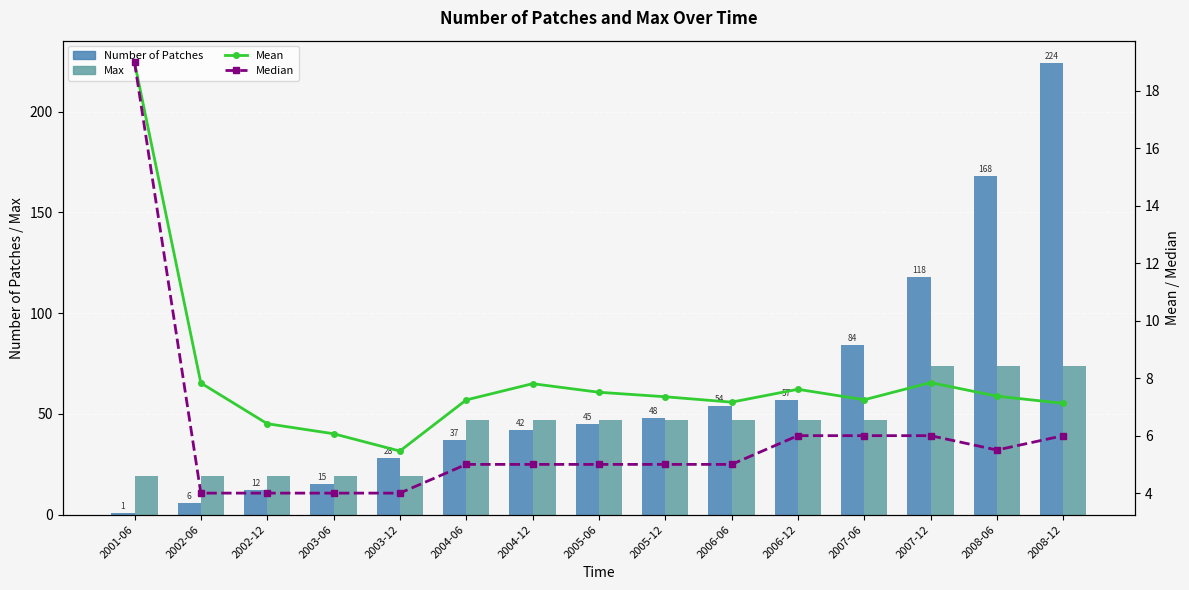

How many values in the Max series exceed 47?

3